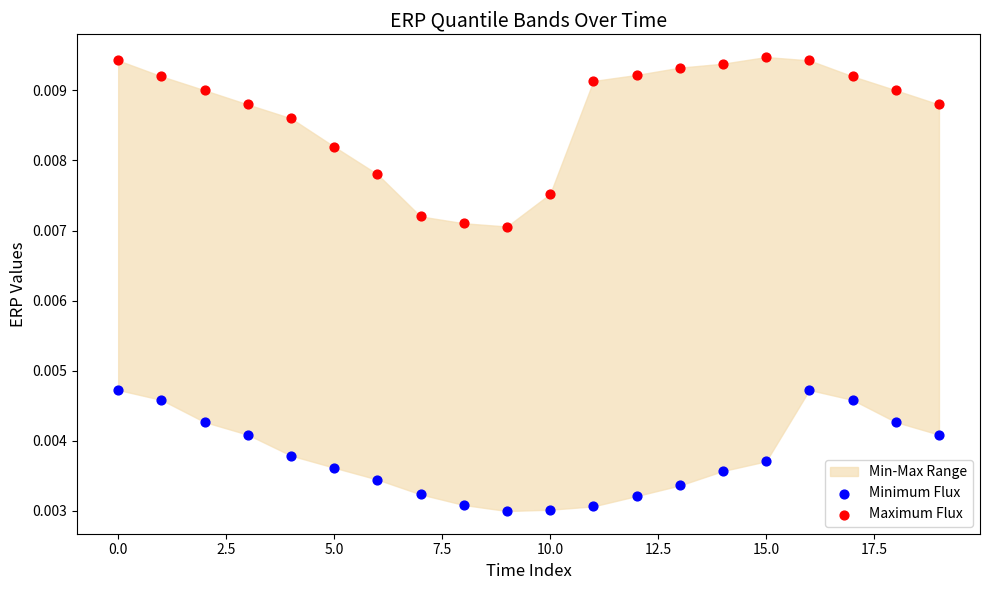

Which series reaches the minimum Y coordinate?

Minimum Flux